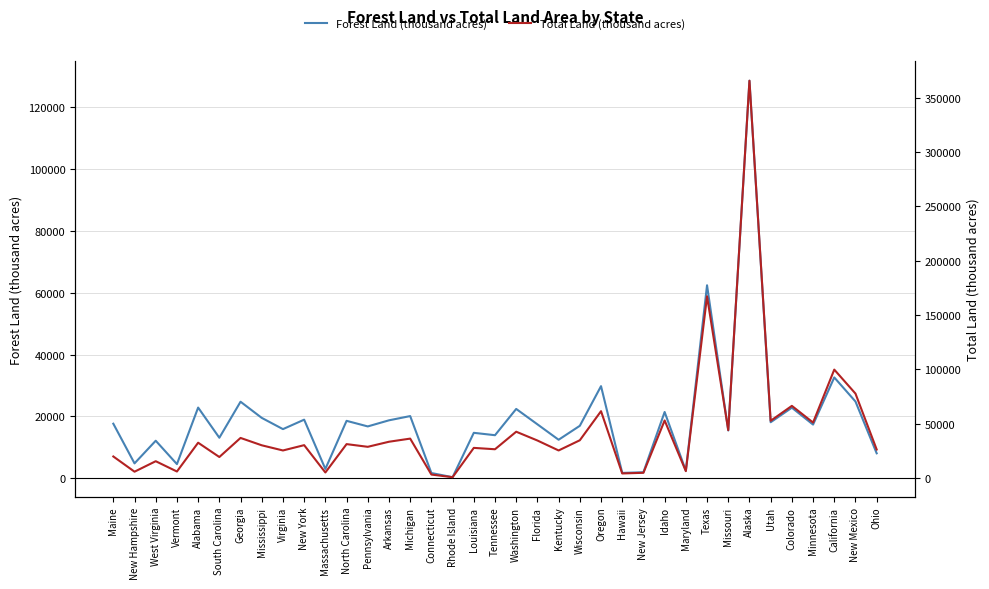

Reading left to right, list all the values displayed in this chart.

Forest Land (thousand acres): 17660	4832	12155	4591	22877	13120	24768	19542	15907	18966	3024	18588	16782	18755	20127	1712	360	14712	13942	22435	17461	12472	16980	29804	1748	1964	21448	2461	62425	15472	128577	18135	22837	17371	32618	24840	8088
Total Land (thousand acres): 19739	5730	15384	5899	32413	19239	36809	30031	25274	30161	4992	31115	28635	33303	36185	3099	662	27650	26390	42532	34447	25271	34661	61432	4110	4707	52892	6252	167188	43995	365616	52589	66331	50961	99699	77631	26151